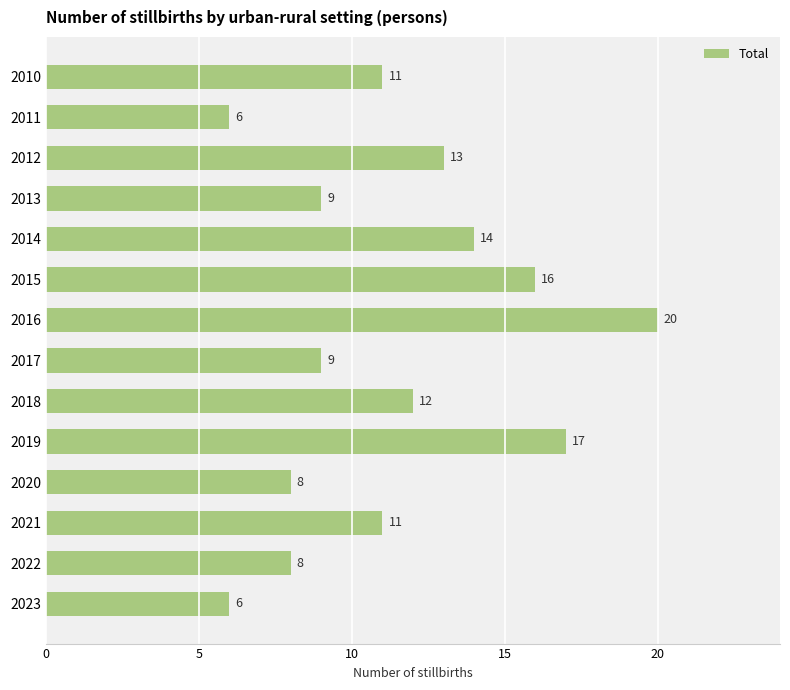

Is it true that the value at 2023 is 6?

True